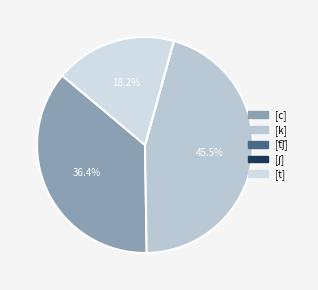

Approximately how many times larger is the value at [t] compared to [k]?

0.4